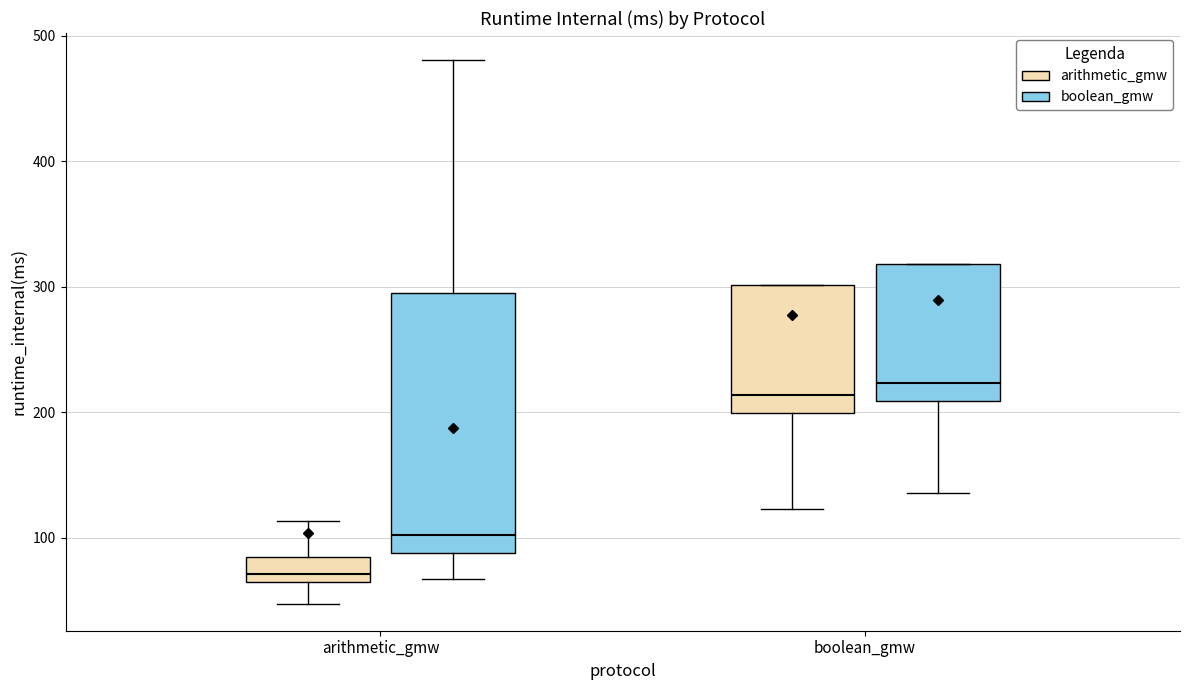

Comparing the boxes themselves (not the whiskers), which one is the tallest?

arithmetic_gmw (boolean_gmw)